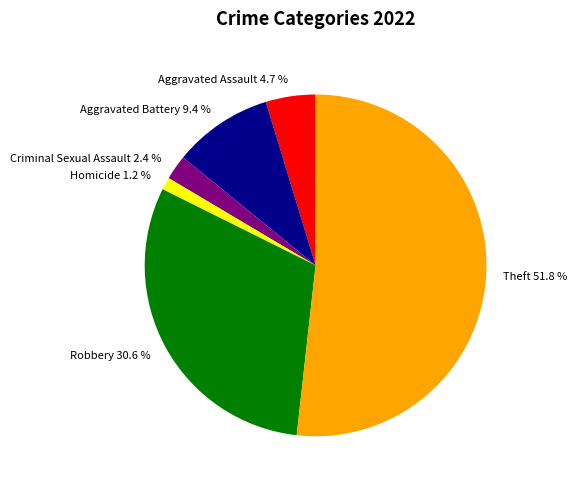

How many slices are in this pie chart?

6